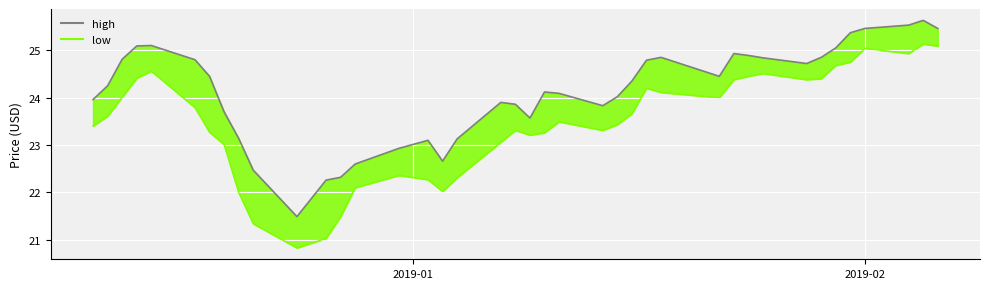

Which series has the widest spread of values?

low_line